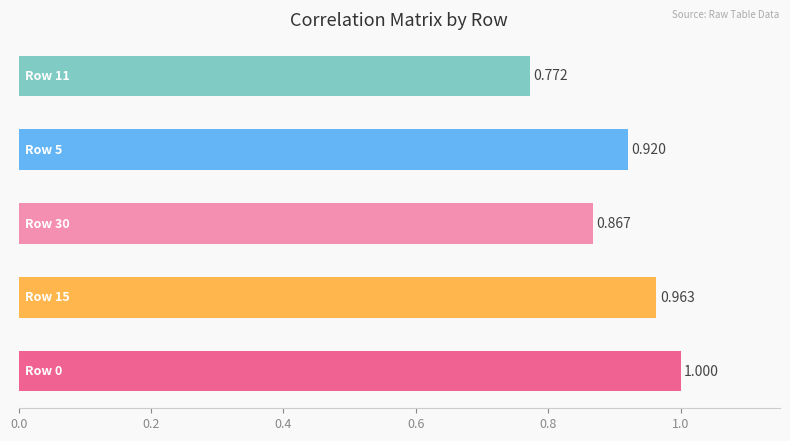

What is the sum of all values?

4.5